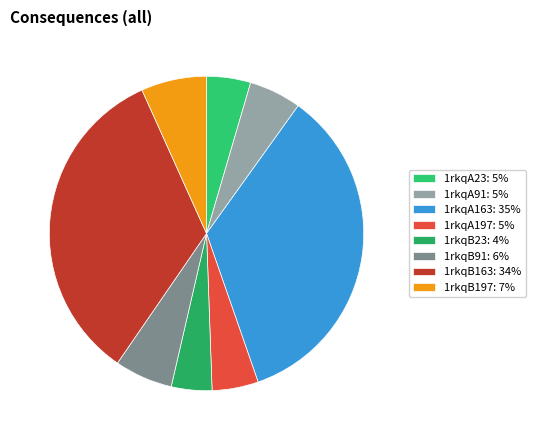

Approximately how many times larger is the value at 1rkqA197 compared to 1rkqB23?

1.1